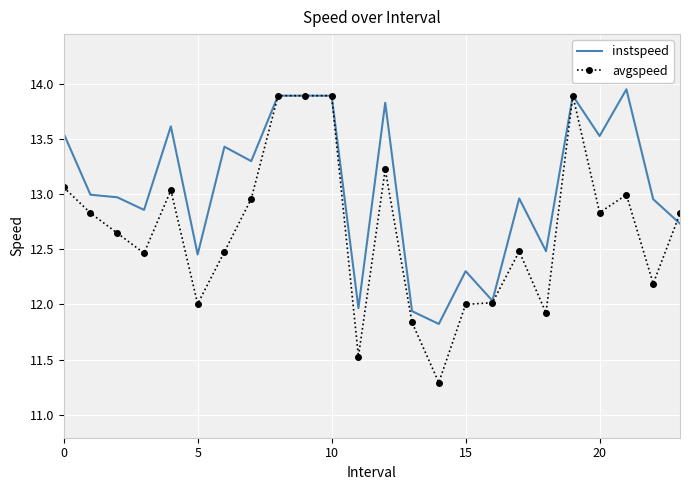

Which series has the largest total across all categories?

instspeed